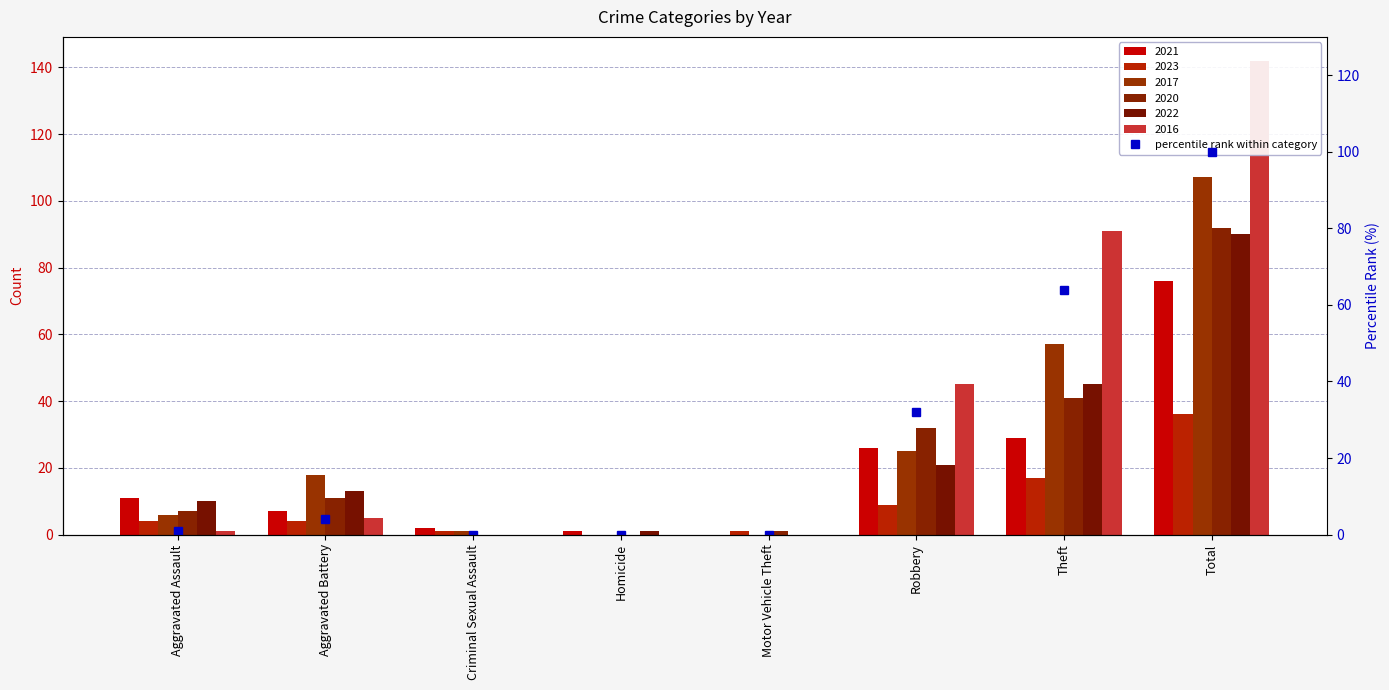

Between Aggravated Battery and Criminal Sexual Assault, which is larger?

Aggravated Battery